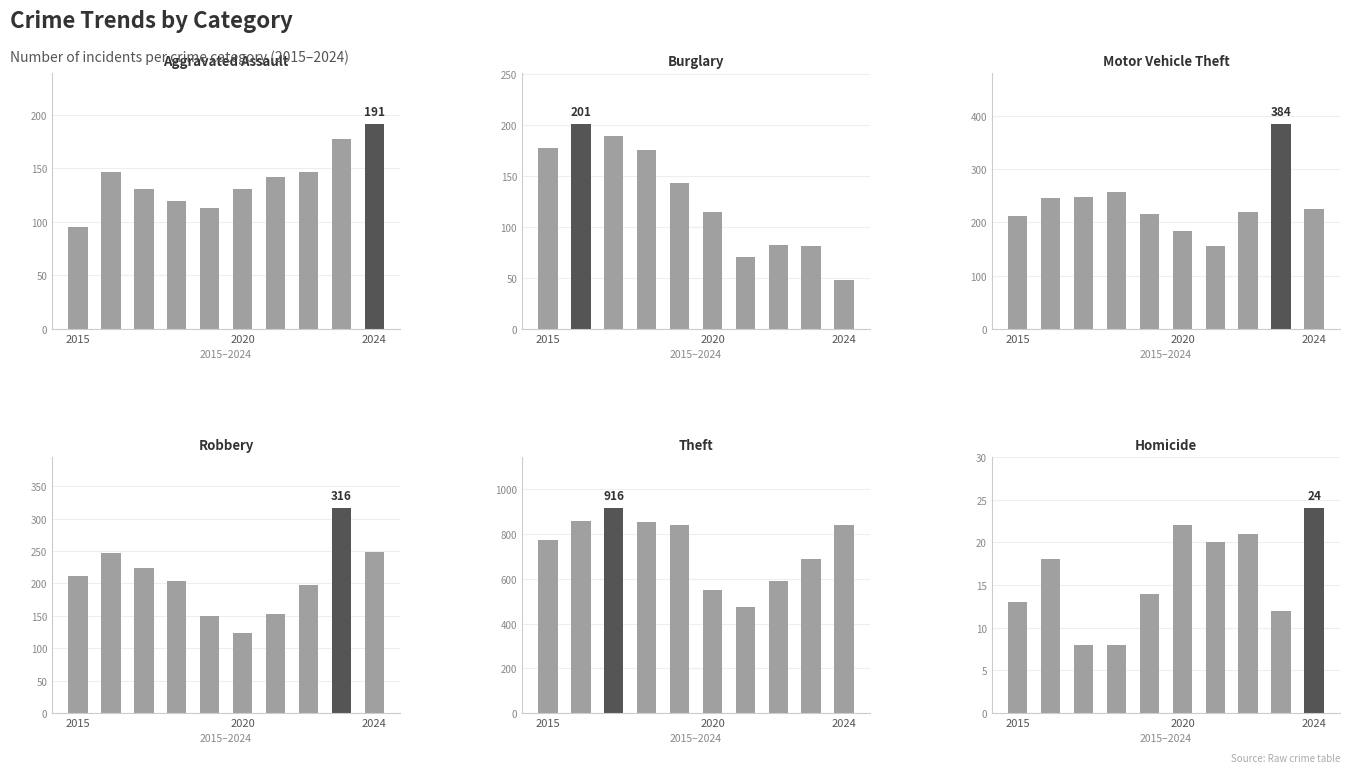

Count the number of data series in this chart.

6